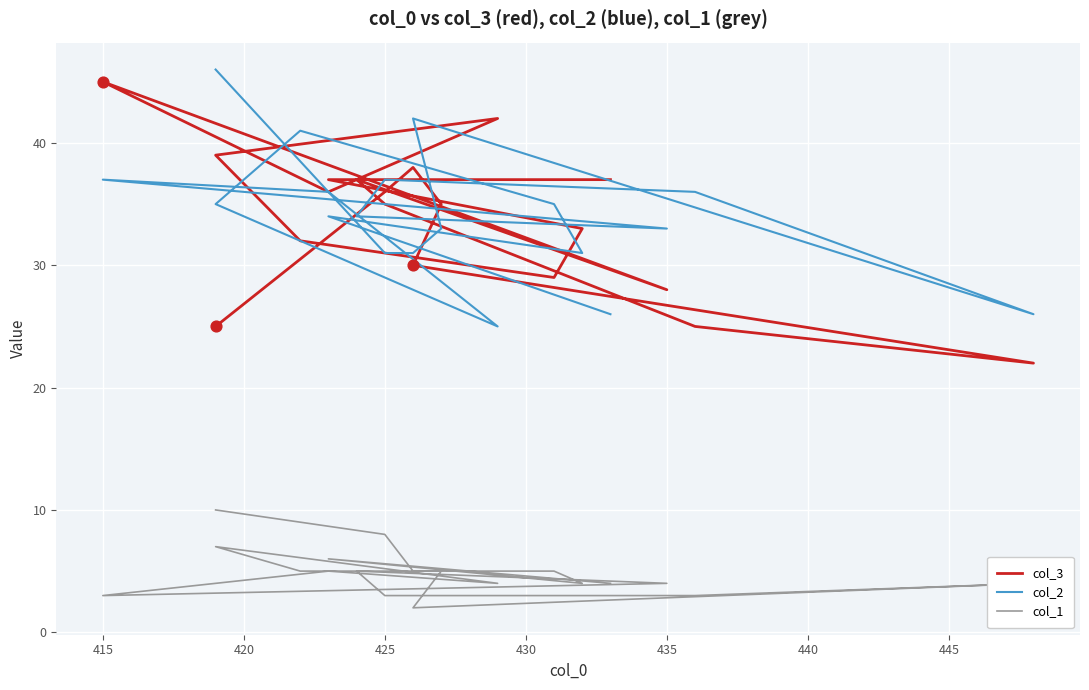

At how many categories does at least one series exceed 24?

19